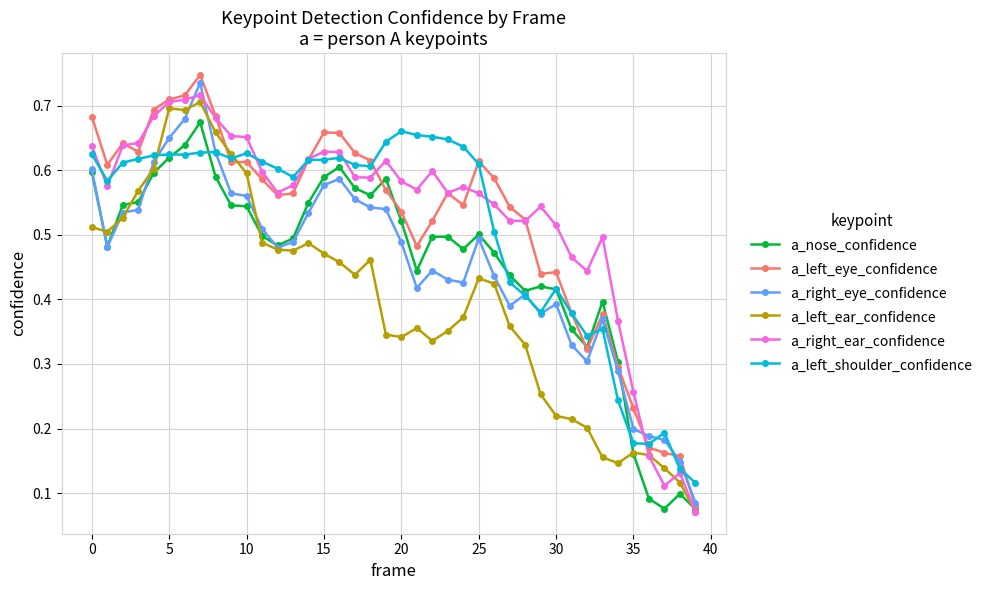

After their last crossing, which series has the higher values: a_left_shoulder_confidence or a_right_ear_confidence?

a_left_shoulder_confidence